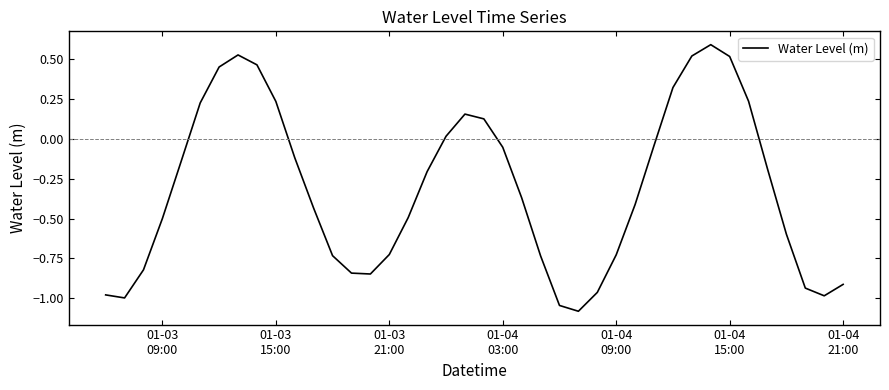

What is the difference between the maximum and minimum values?

1.7